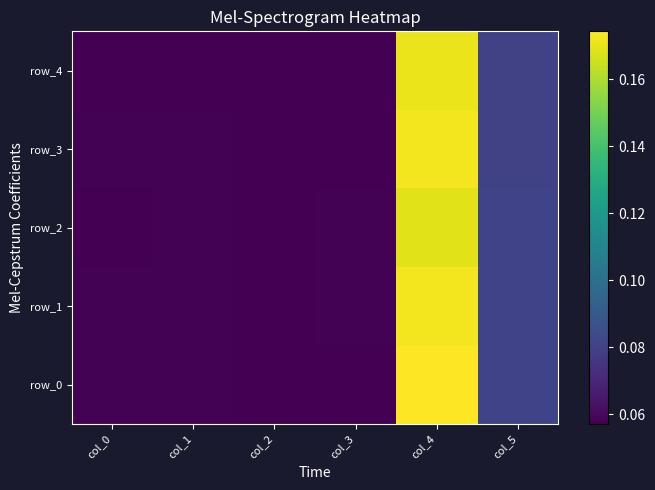

Rank the series by their maximum value, from lowest to highest.

row_2, row_4, row_3, row_1, row_0